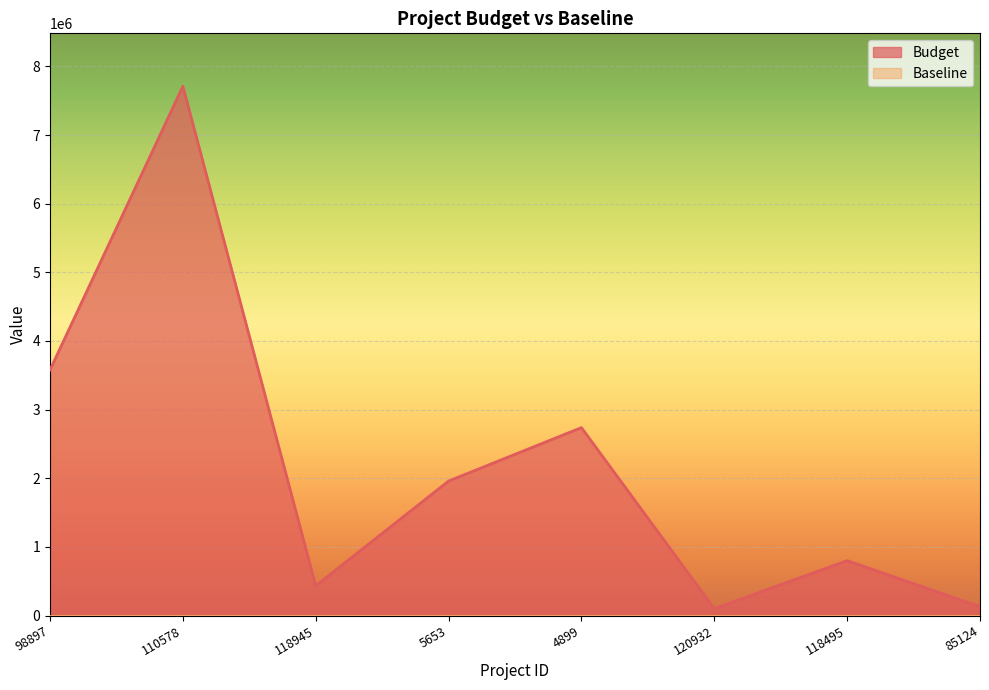

Count the number of categories in the chart.

8